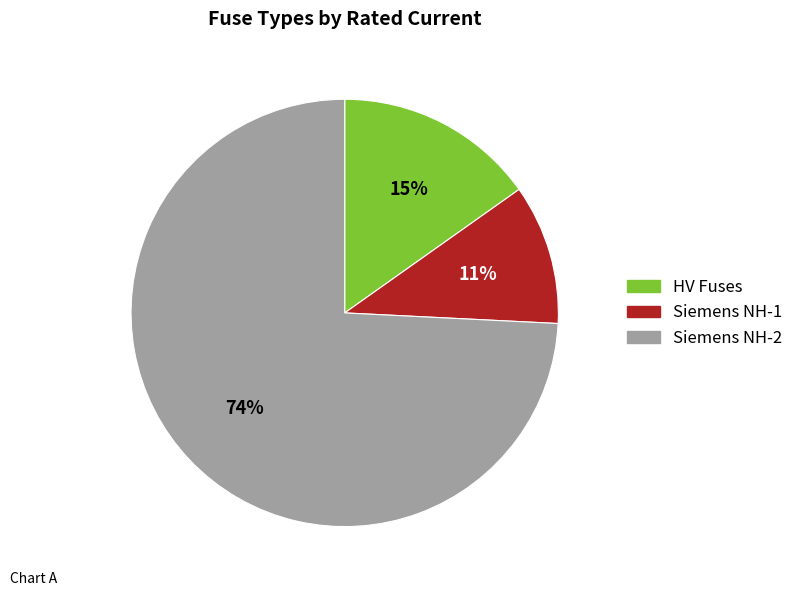

Is there any slice that represents more than half of the pie?

Yes